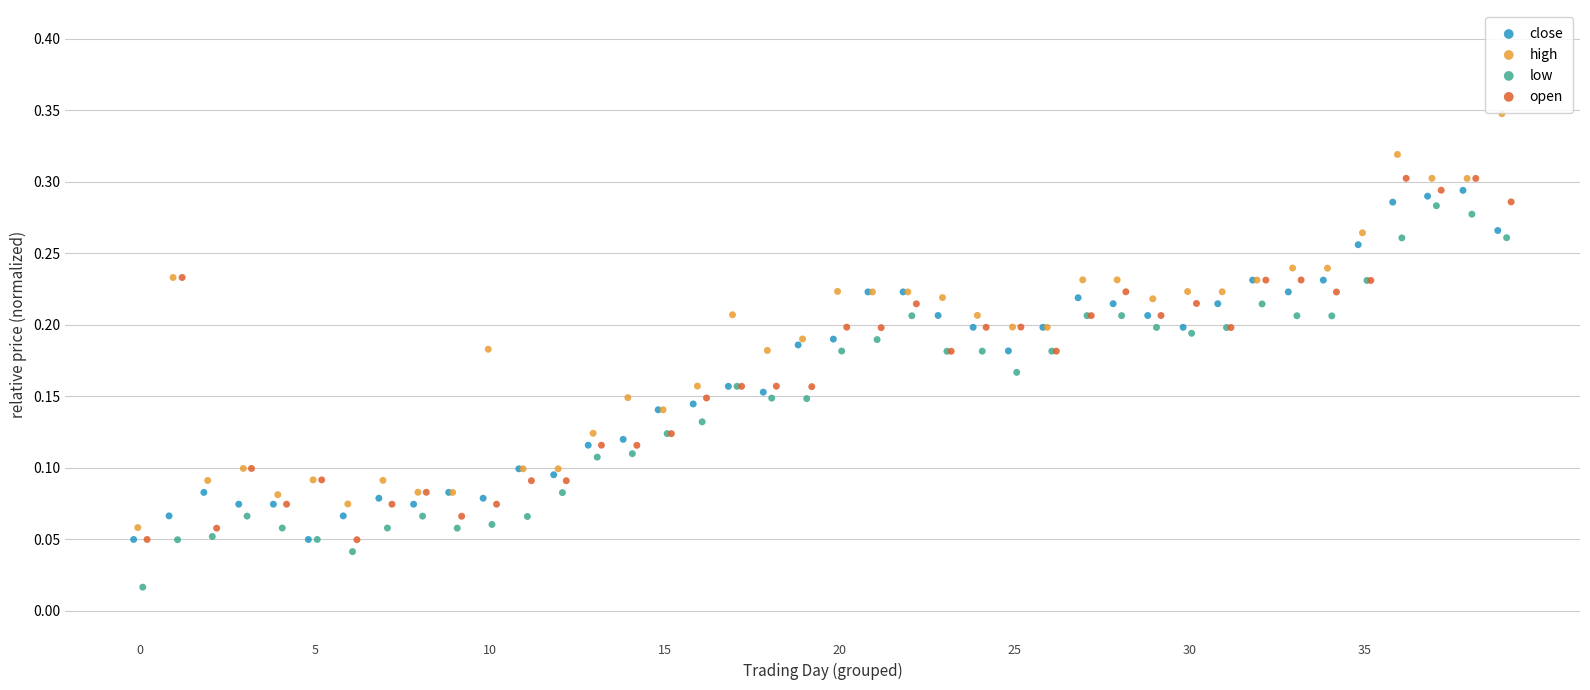

Which series has the largest Y range (max minus min)?

high